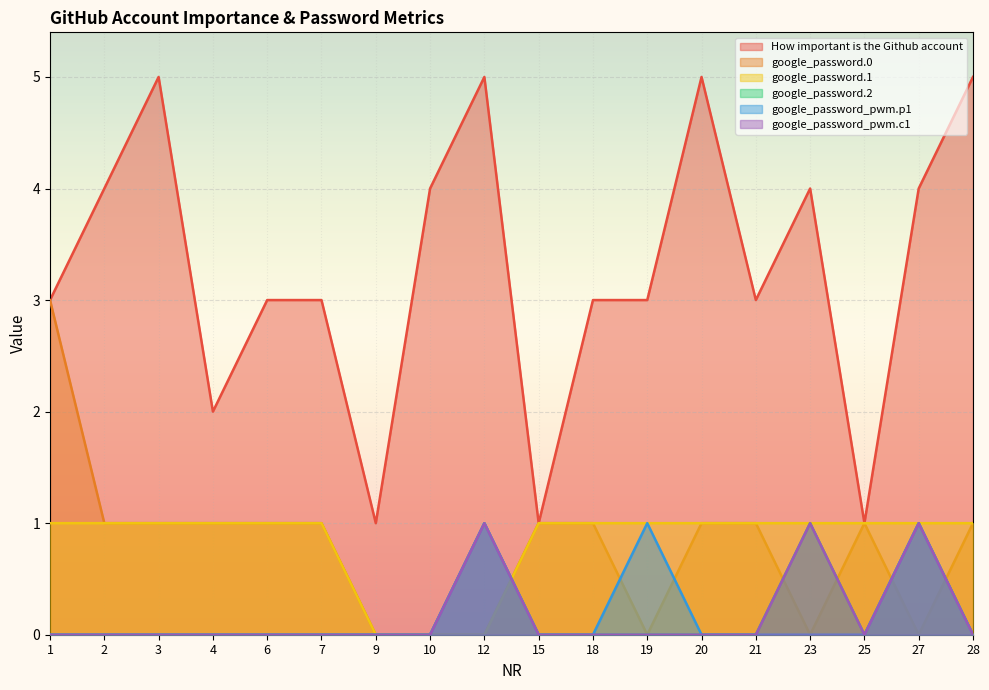

How many series are shown in this chart?

6